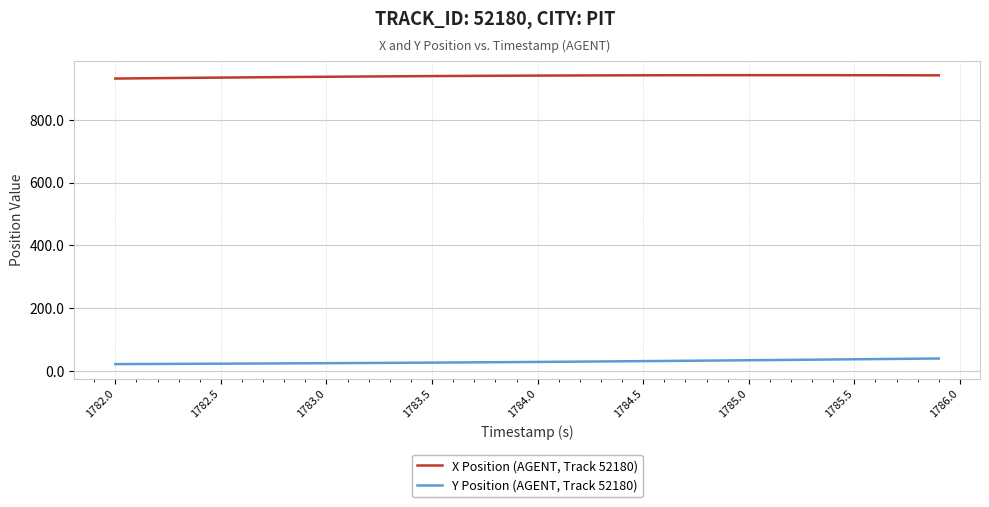

True or false: Y Position (AGENT, Track 52180) and X Position (AGENT, Track 52180) cross at least once.

False